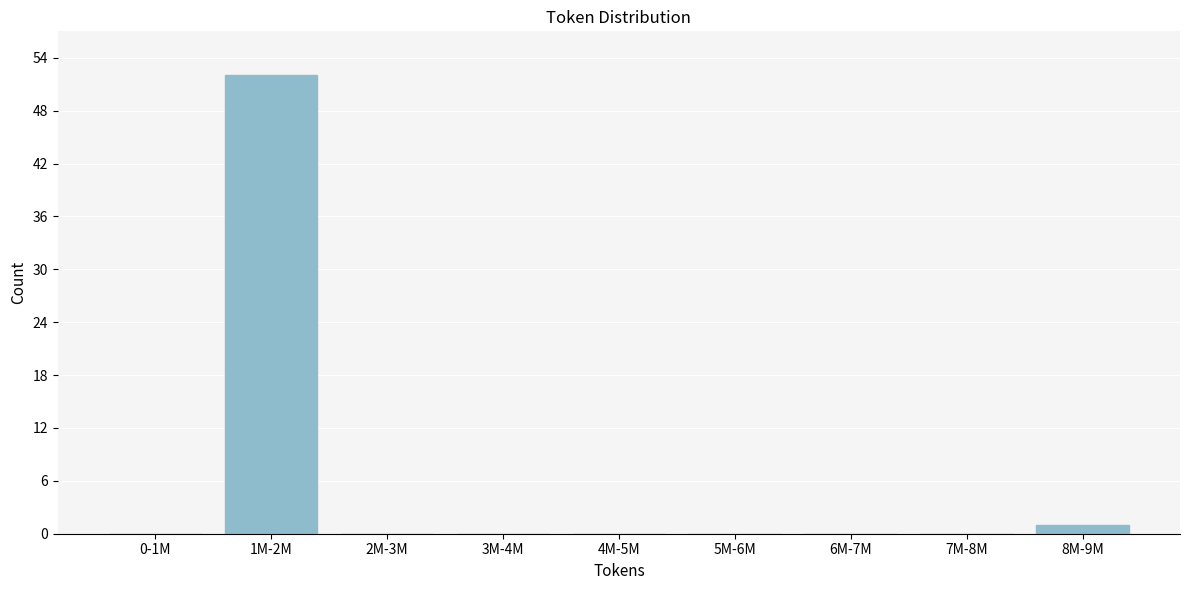

Reading left to right, extract all data points from this chart.

0-1M=0	1M-2M=52	2M-3M=0	3M-4M=0	4M-5M=0	5M-6M=0	6M-7M=0	7M-8M=0	8M-9M=1